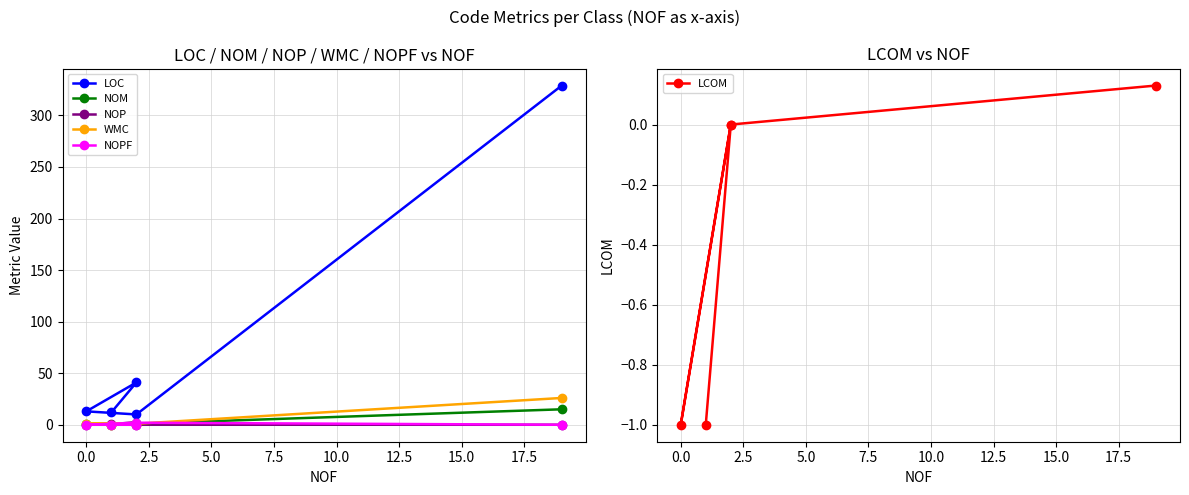

True or false: LCOM and NOM intersect in this chart.

False